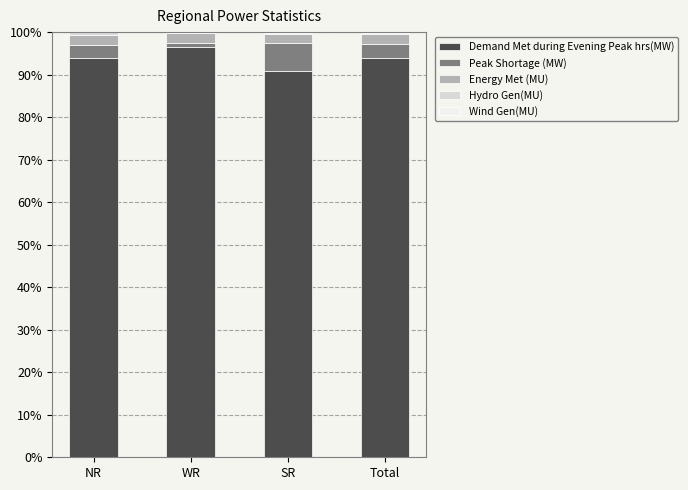

Is it true that Demand Met during Evening Peak hrs(MW) equals 20.0 at NR?

False